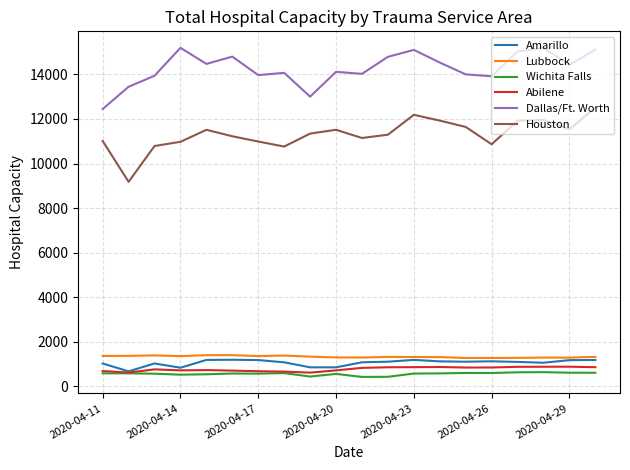

What is the difference between the second highest and second lowest values in the Lubbock series?

126